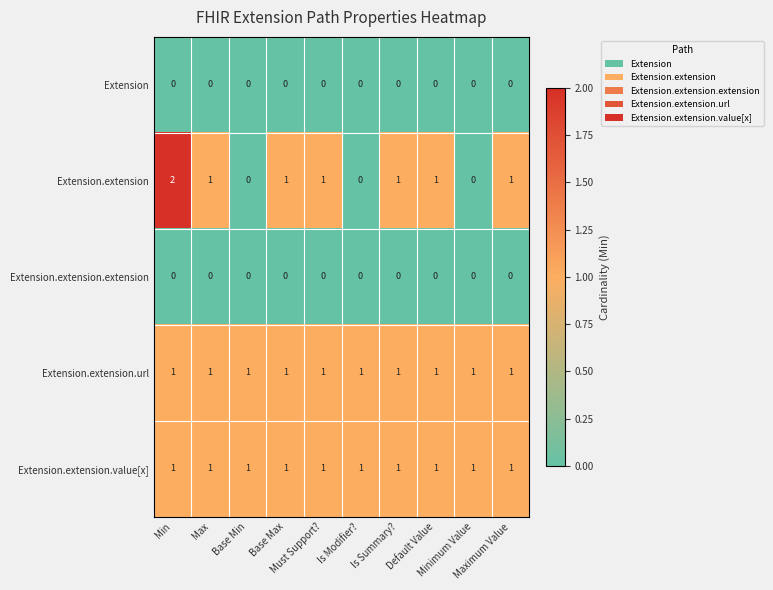

Which series has the widest spread of values?

Extension.extension